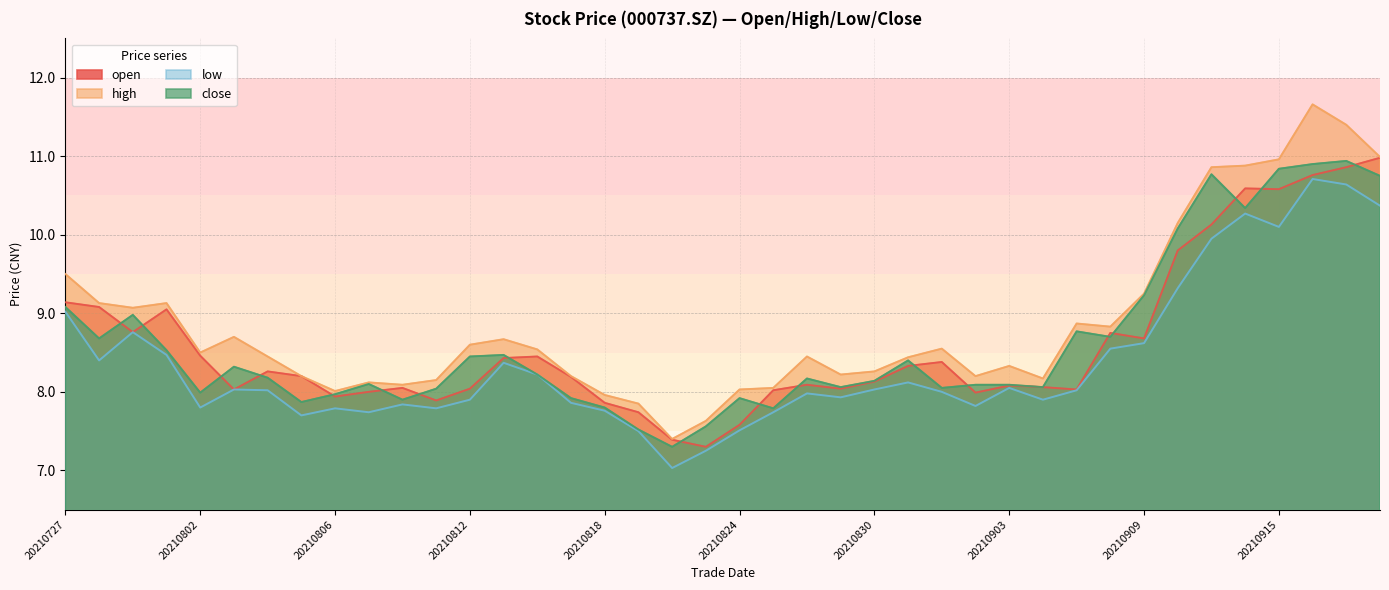

True or false: open and low cross at least once.

False